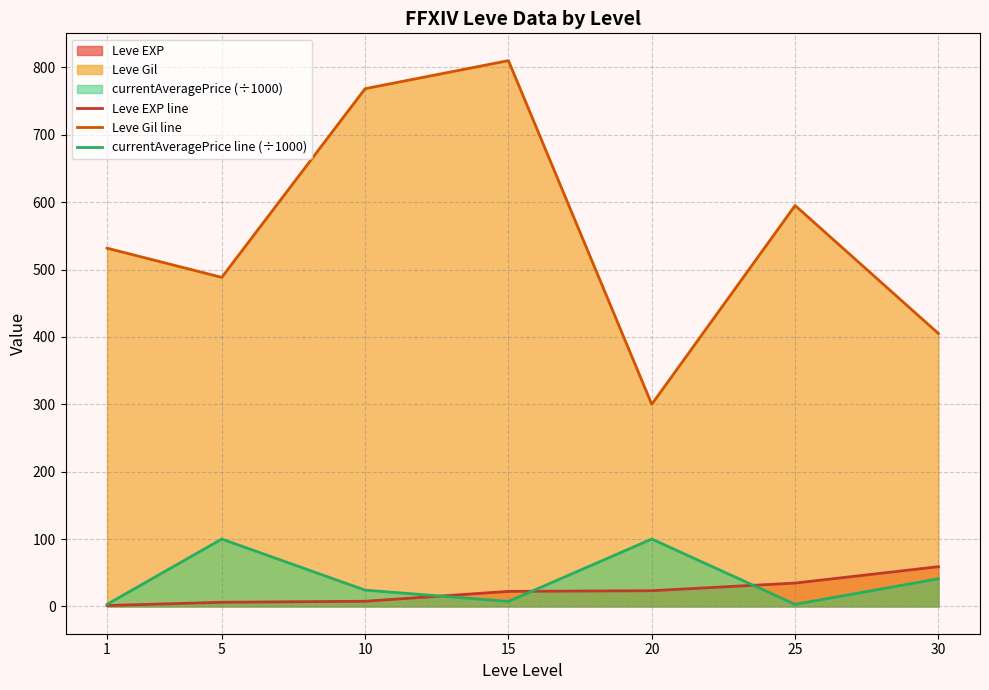

True or false: Leve Gil line has a value of 793.0 at 5.

False